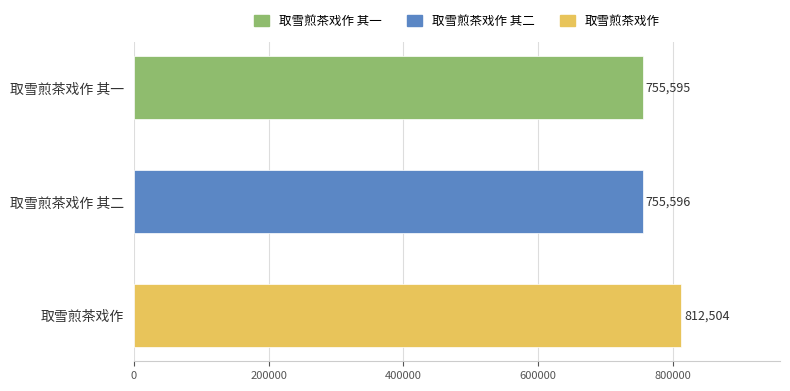

Reading top to bottom, extract all data points from this chart.

755595	755596	812504